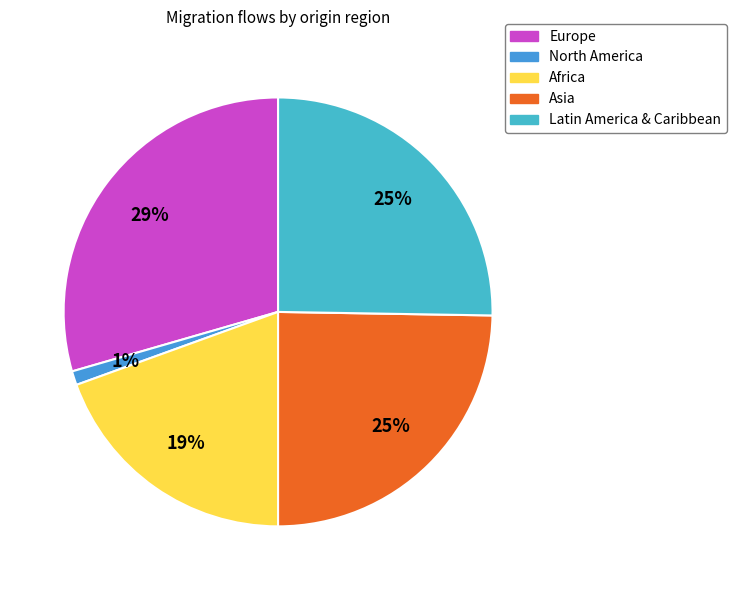

To the nearest percent, what is the difference between the Africa and Europe slice percentages?

10%